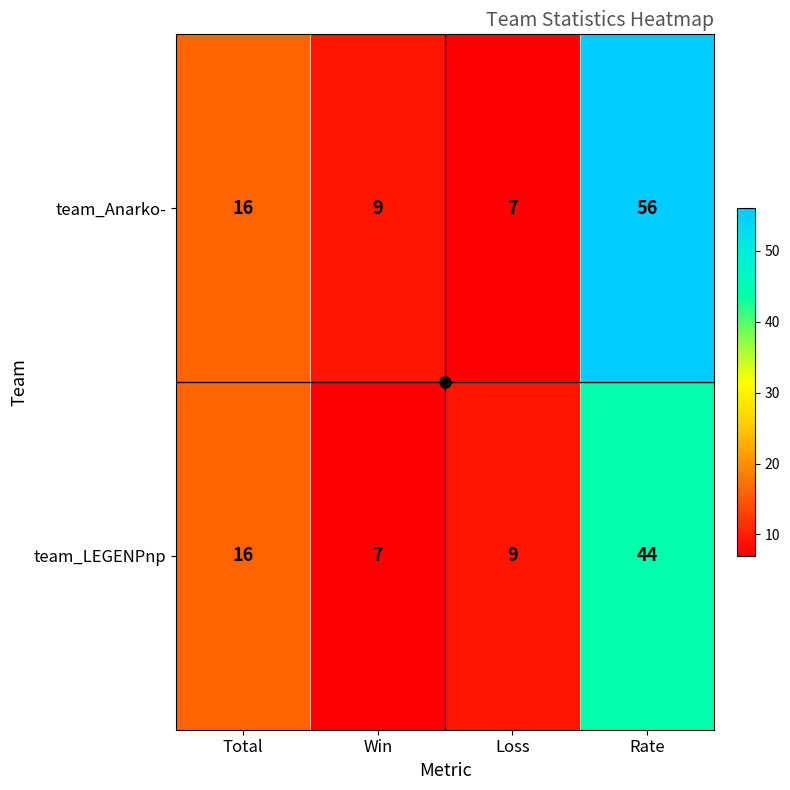

Rank the series by their average value, from highest to lowest.

team_Anarko-, team_LEGENPnp